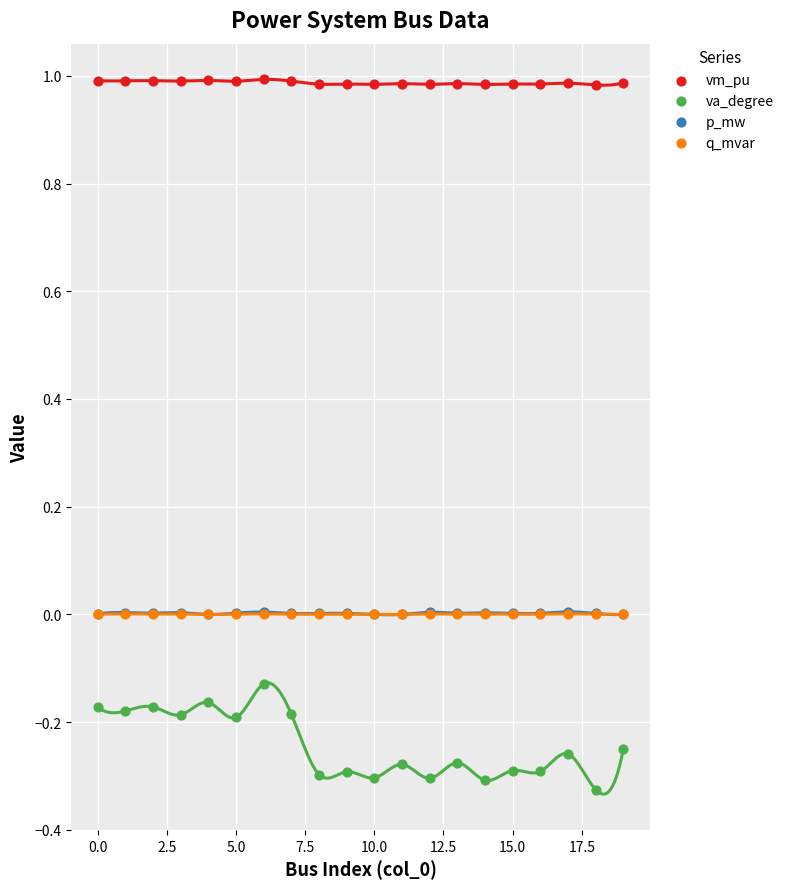

What are all the series names shown in the legend?

vm_pu, va_degree, p_mw, q_mvar